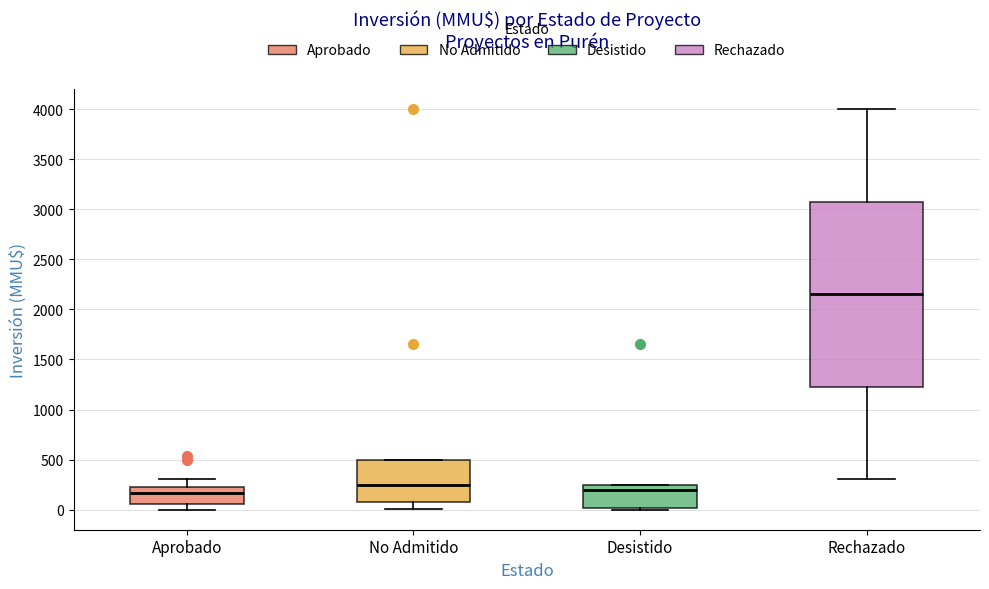

Which box has the highest median line?

Rechazado